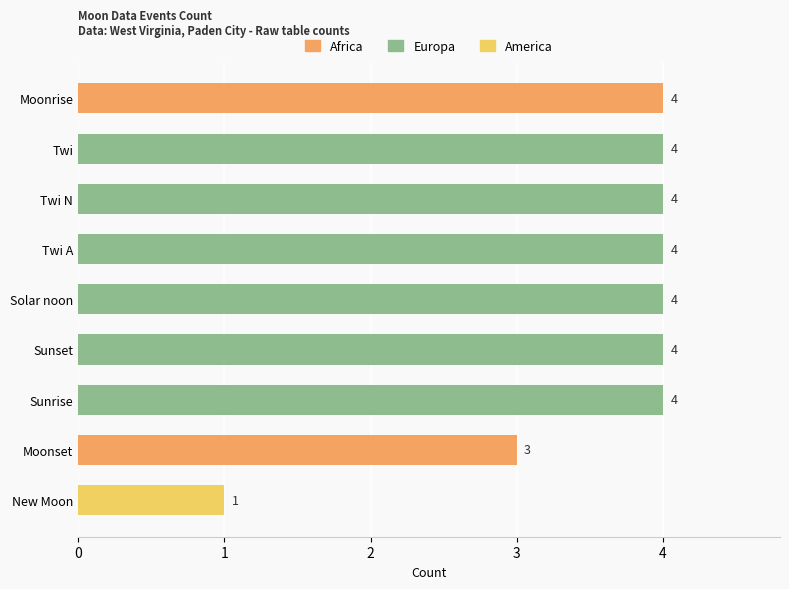

Reading bottom to top, transcribe all the data shown in this chart.

1	3	4	4	4	4	4	4	4